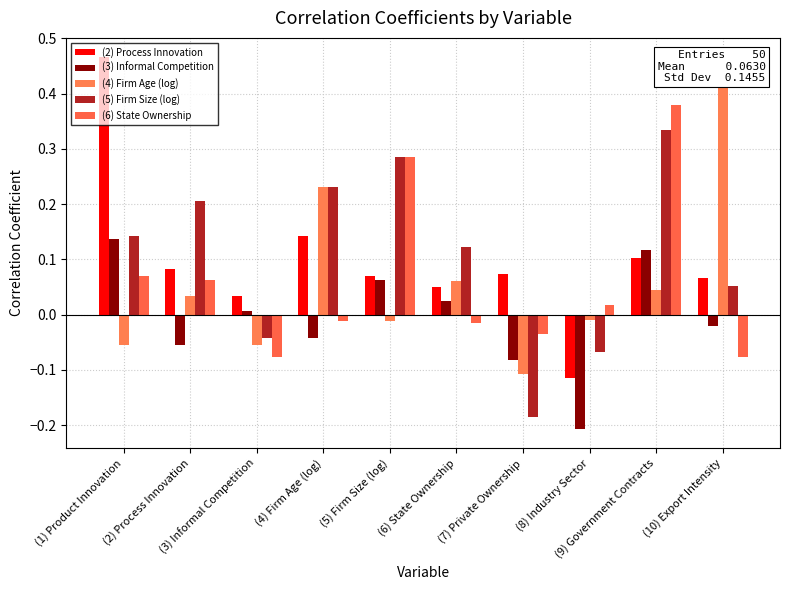

What is the difference between the maximum and second lowest values in the (4) Firm Age (log) series?

0.5